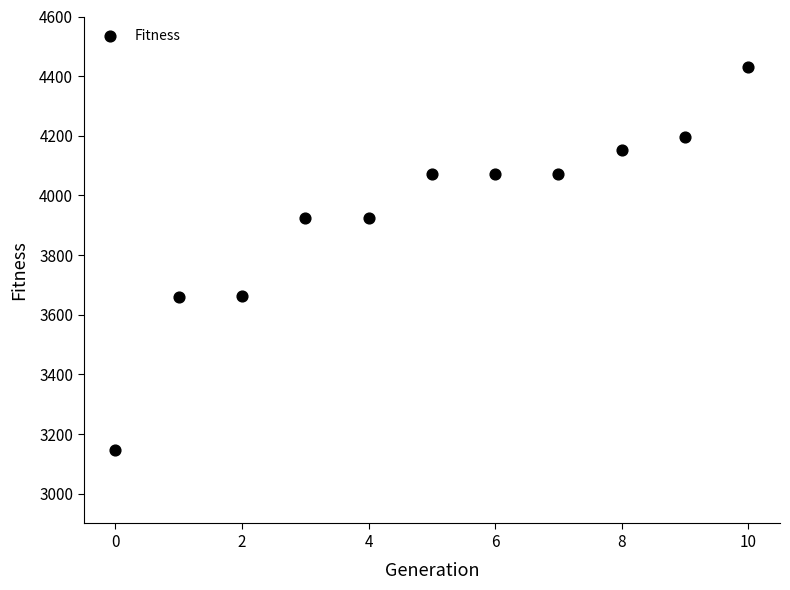

What is the range of Y values (max minus min)?

1286